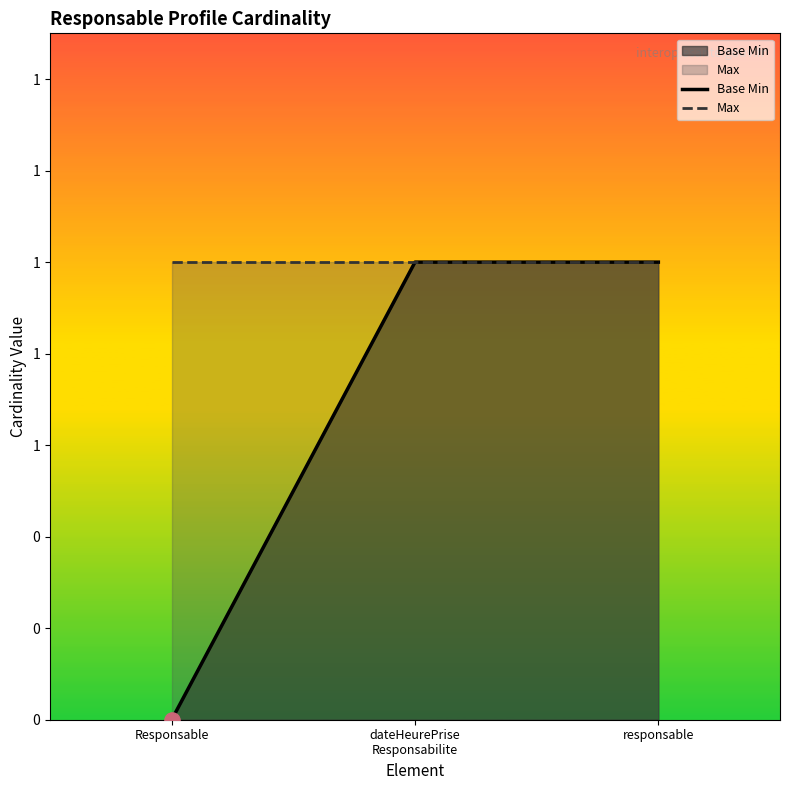

Which series has the widest spread of Y values?

Base Min